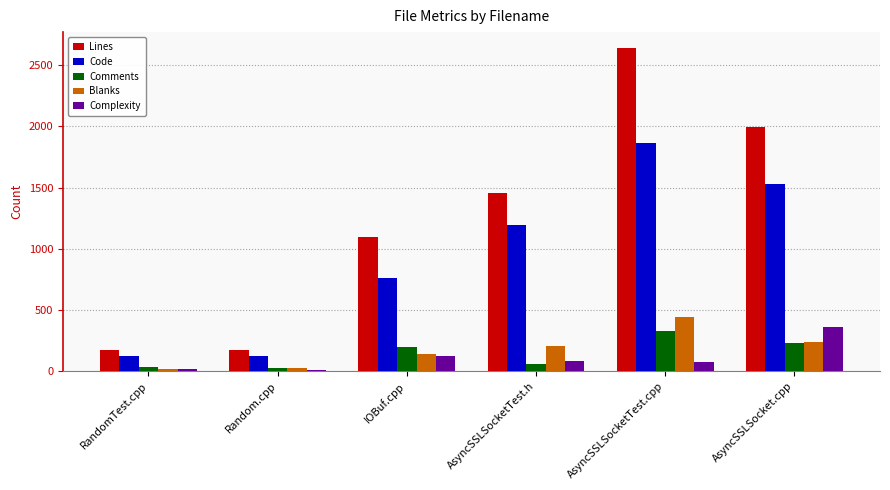

Does the chart contain any negative values?

No